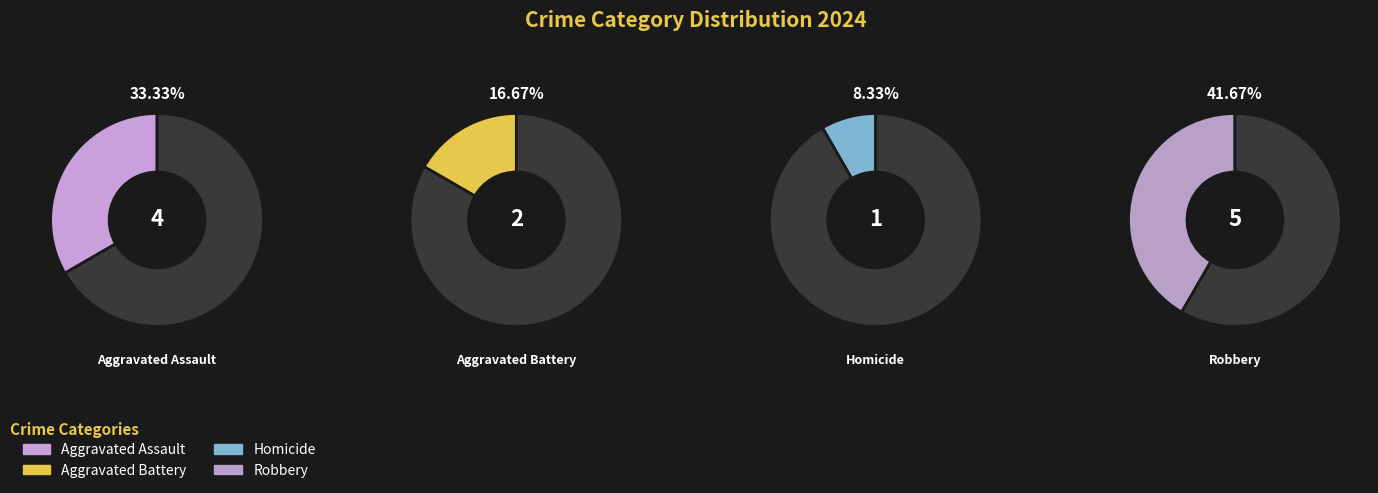

Which has a higher value, 2 or 1?

1